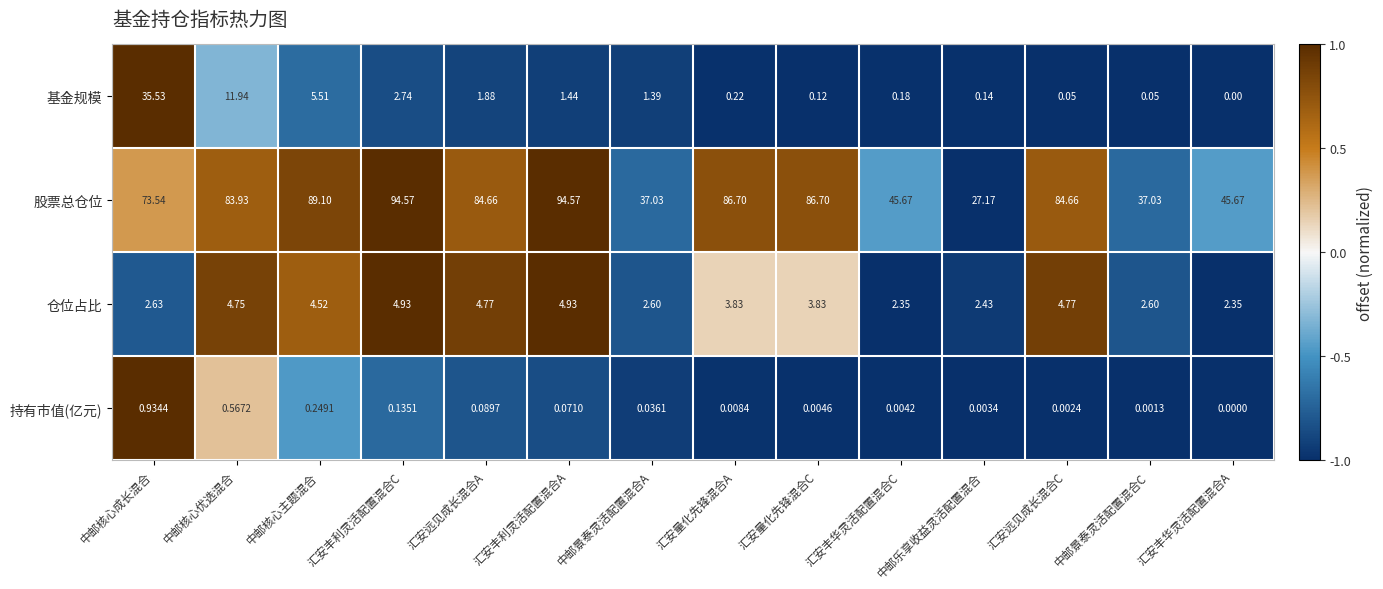

Which series changed the most between 中邮核心主题混合 and 汇安远见成长混合C?

基金规模